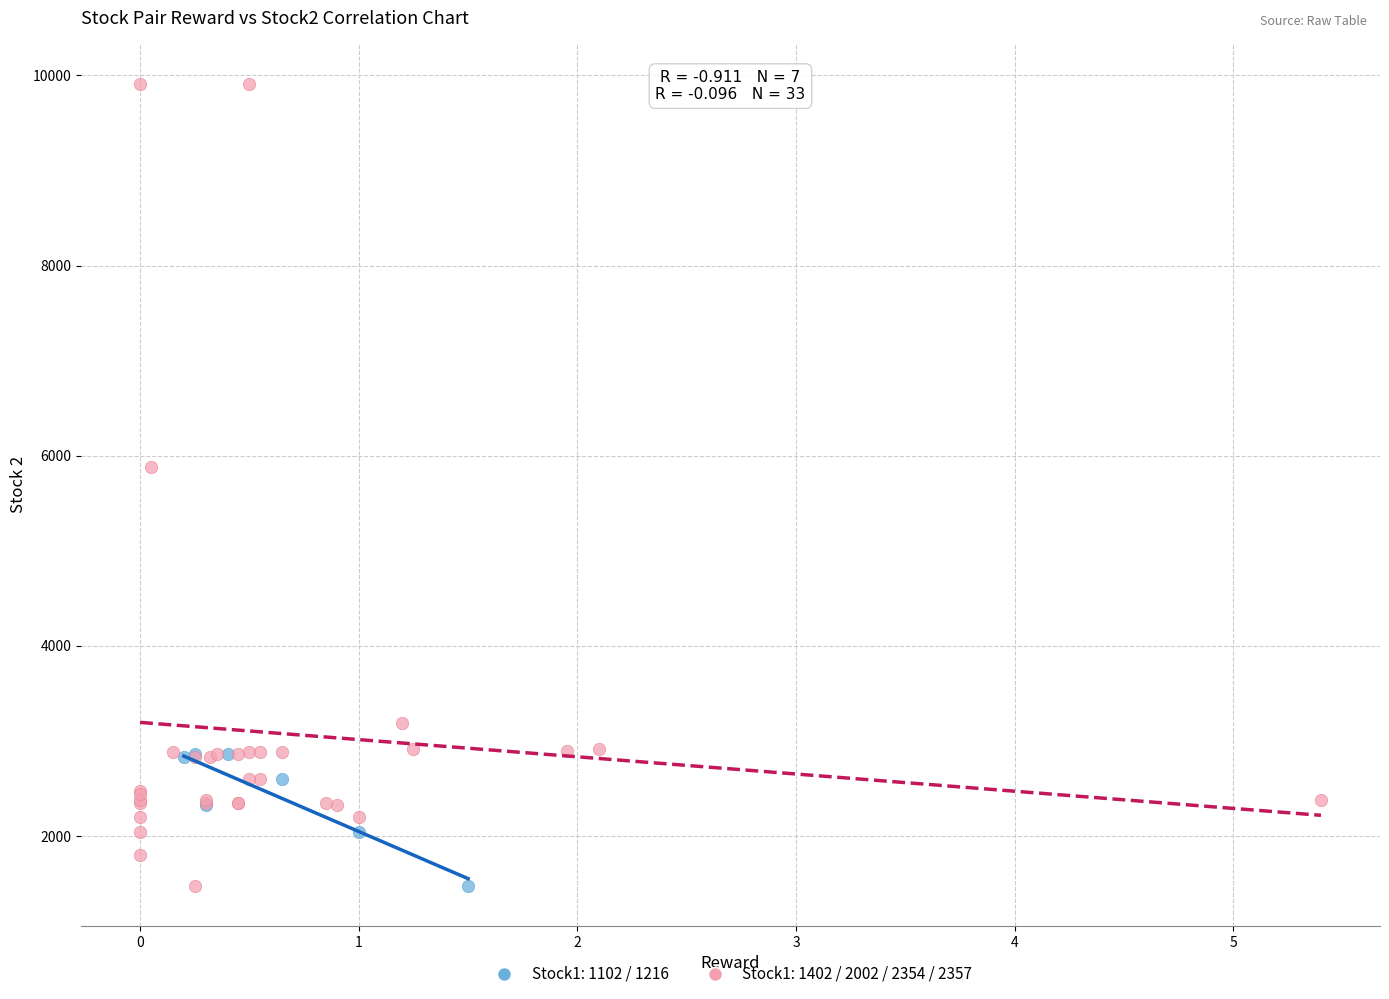

Which series reaches the maximum Y coordinate?

Stock1: 1402 / 2002 / 2354 / 2357